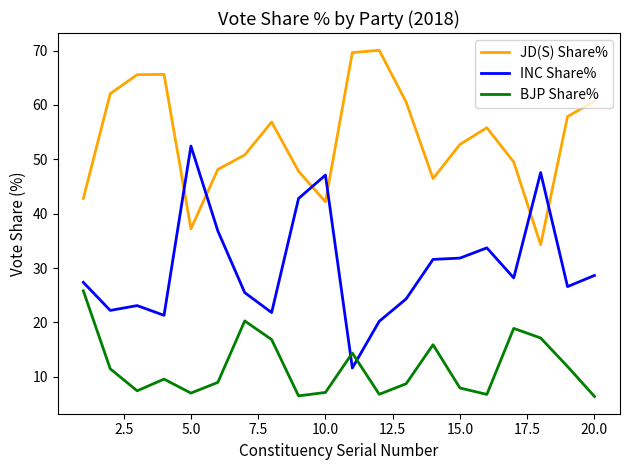

In BJP Share%, how many points are higher than both neighbors (excluding endpoints)?

5